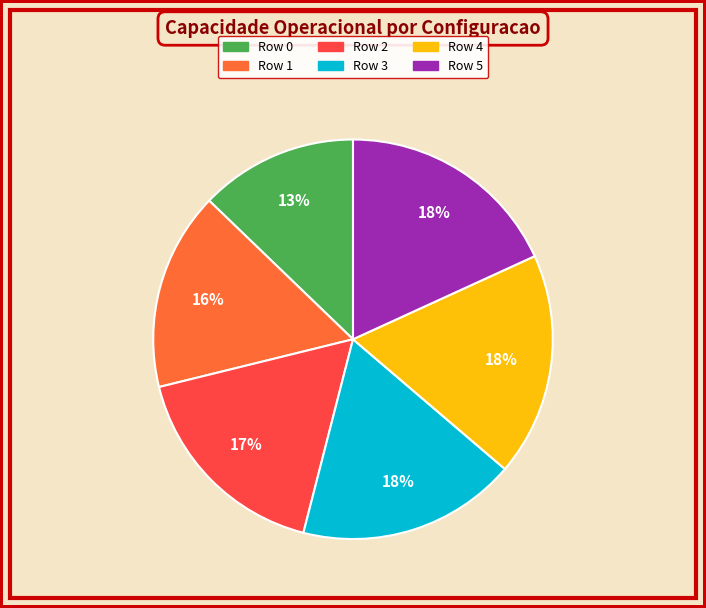

What percentage is the Row 5 slice, to the nearest percent?

18%